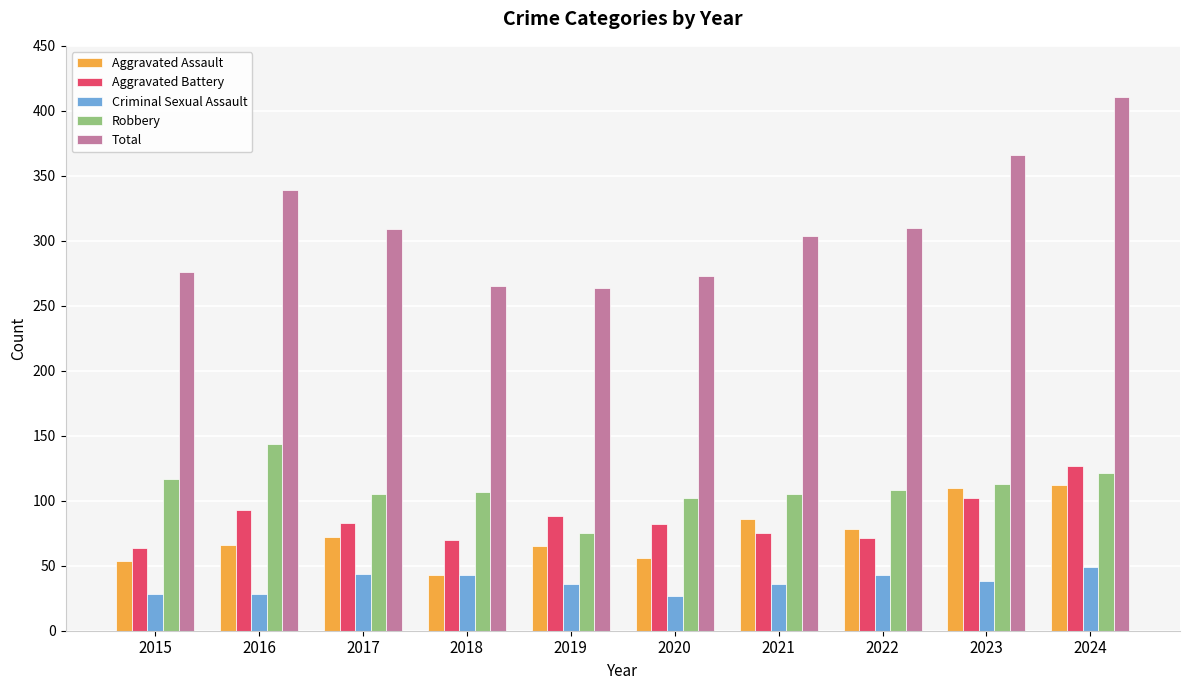

True or false: Aggravated Battery has a value of 127 at 2024.

True